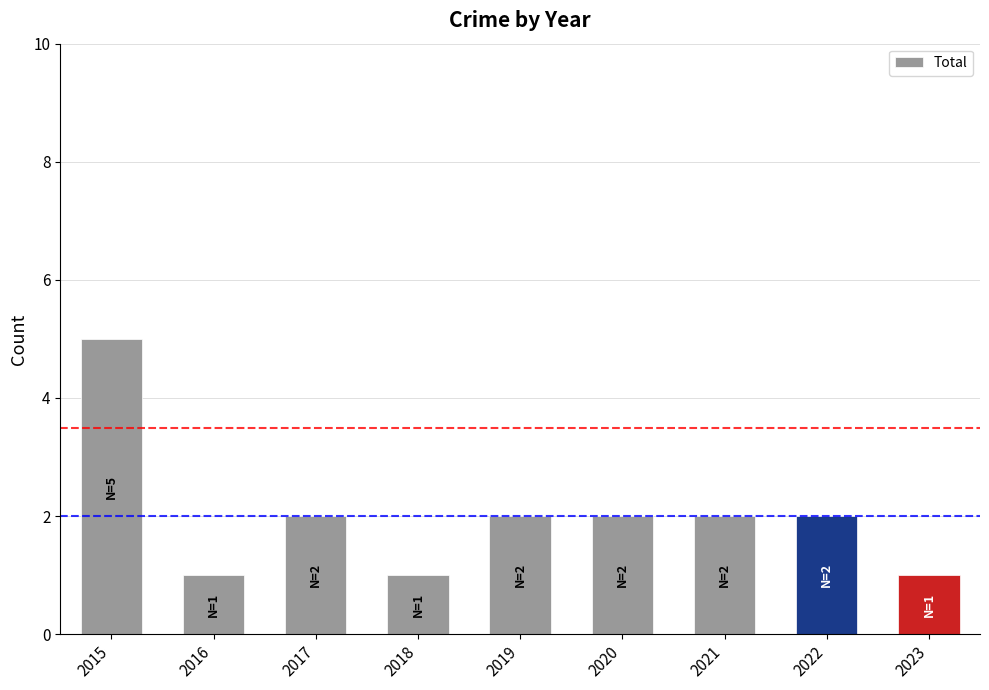

What is the sum of all values?

18